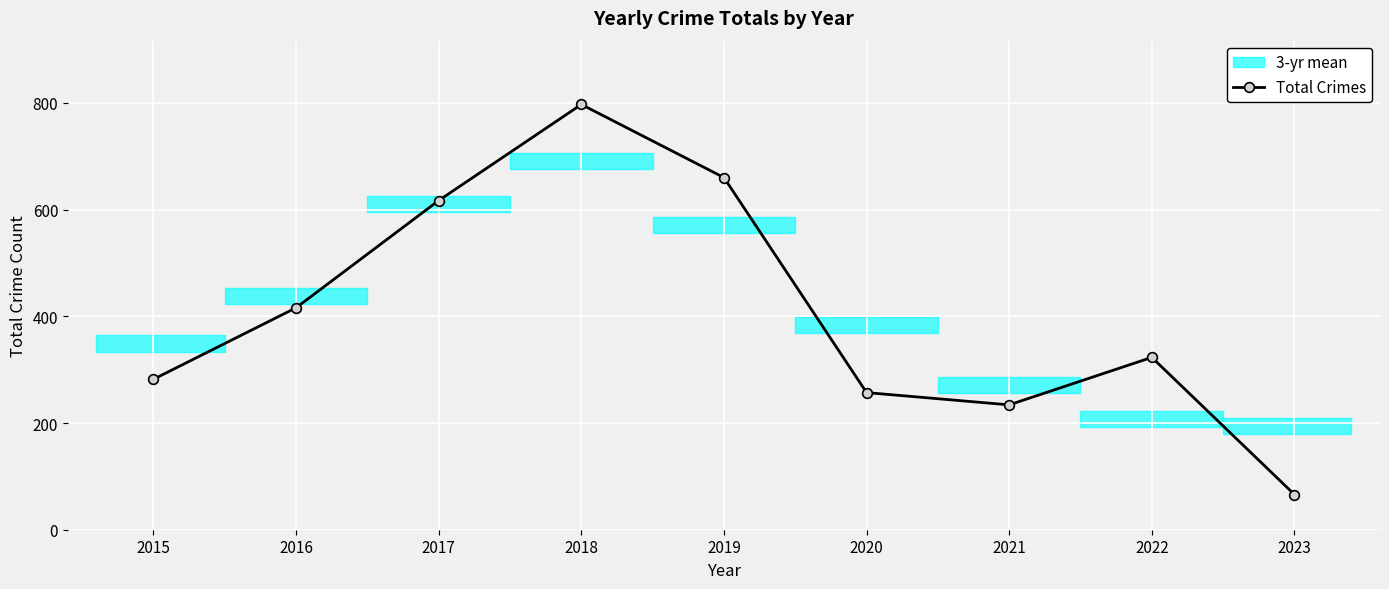

Reading left to right, transcribe all the data shown in this chart.

2015=282	2016=416	2017=617	2018=797	2019=660	2020=257	2021=234	2022=323	2023=66